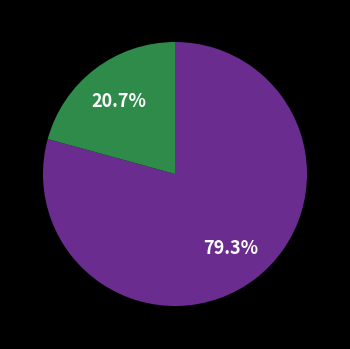

Does any single category account for the majority?

Yes